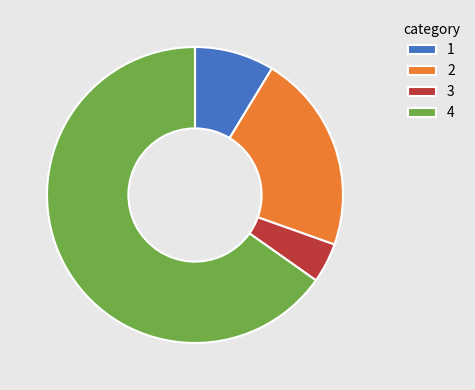

What is the majority slice?

4